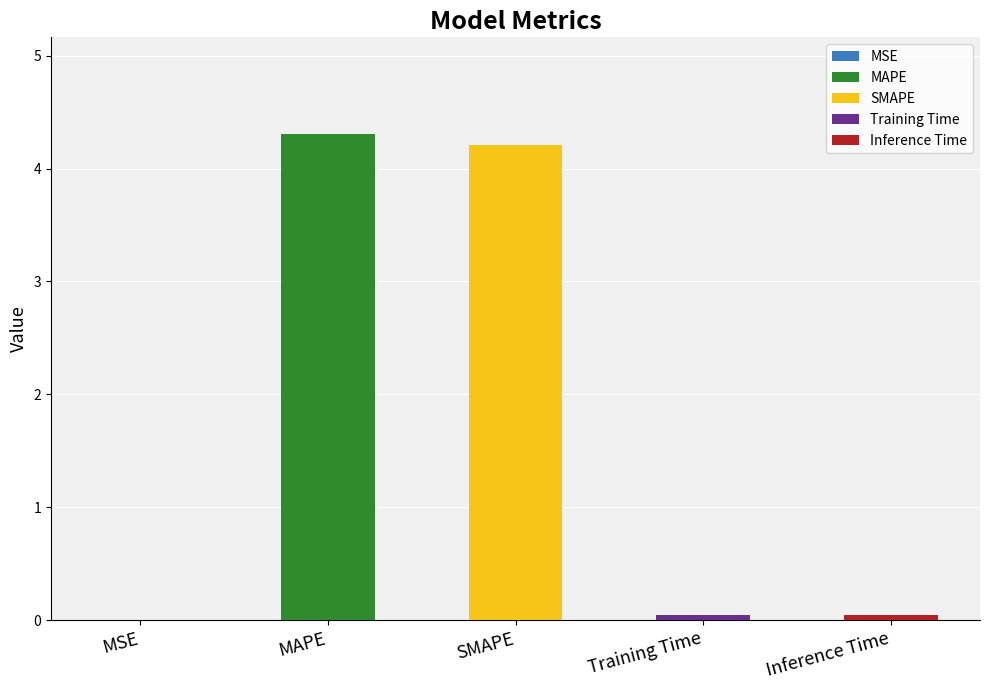

What is the greatest value displayed?

4.3